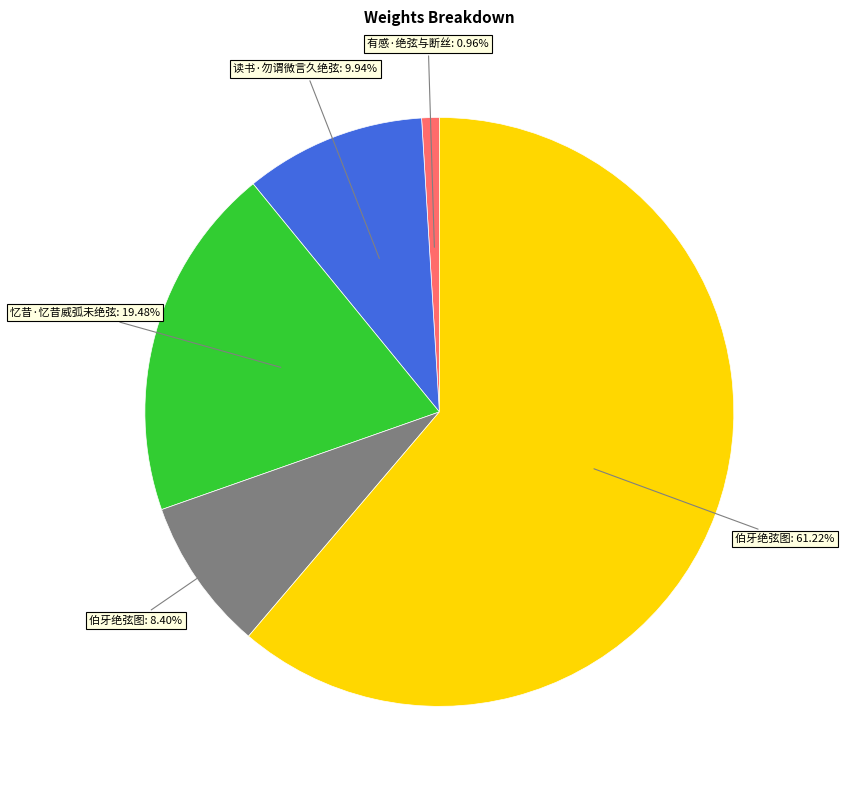

Is there any slice that represents more than half of the pie?

Yes